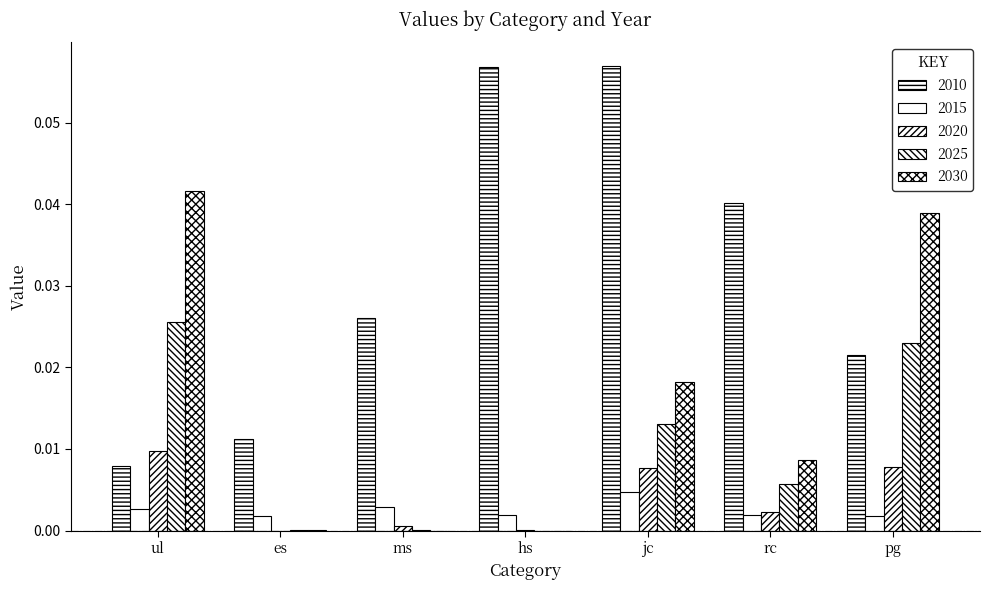

The value of 2010 at rc is 0.0. True or false?

False